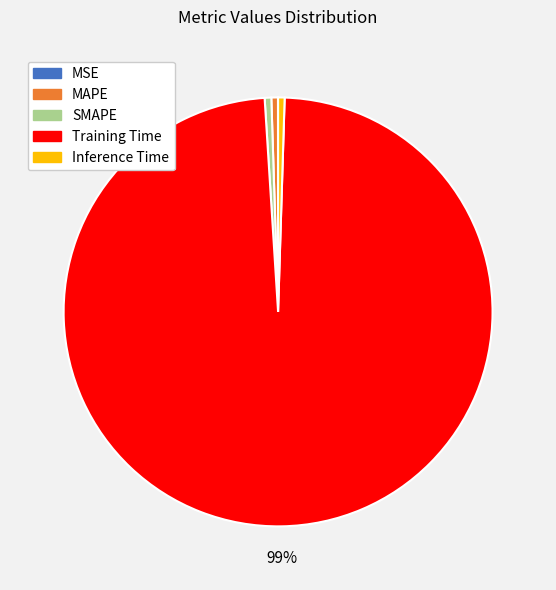

To the nearest percent, what is the average slice percentage?

20%